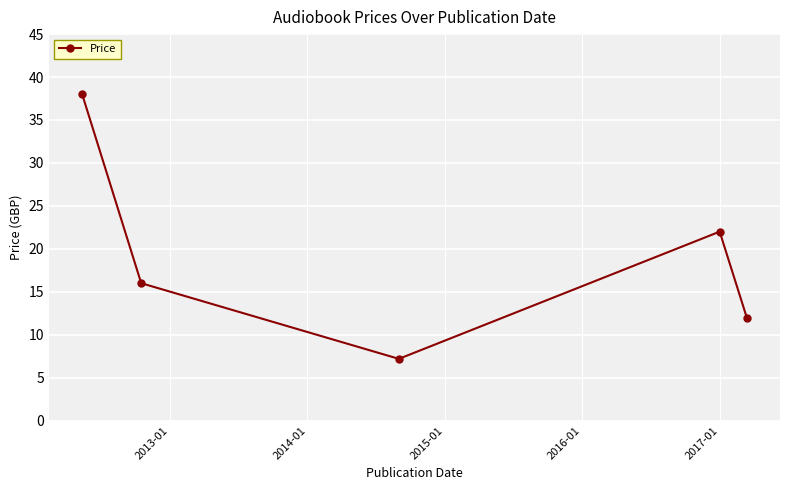

How many points are lower than both their immediate neighbors (excluding endpoints)?

1